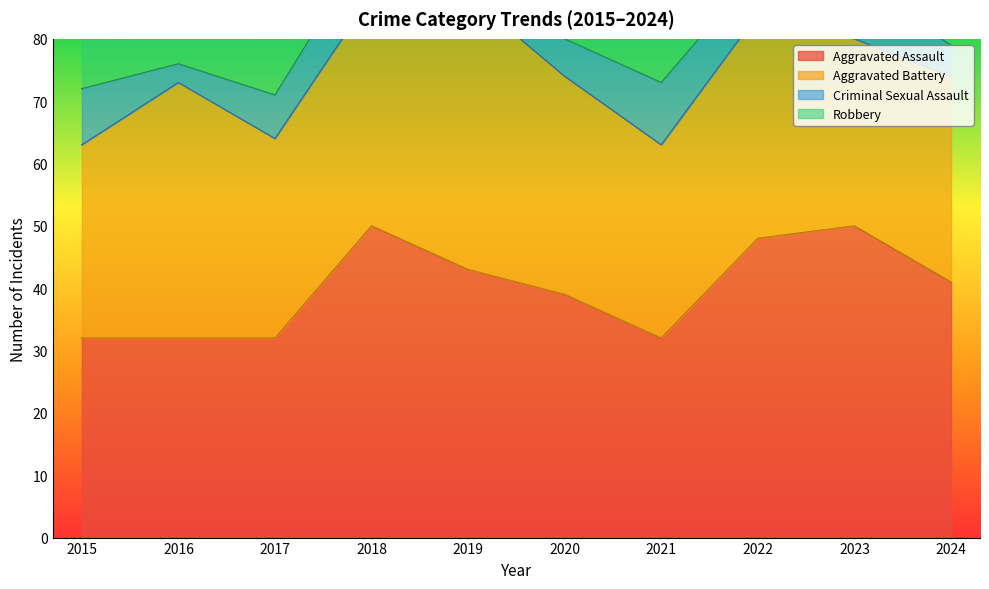

Where is the first local minimum for Criminal Sexual Assault?

2016